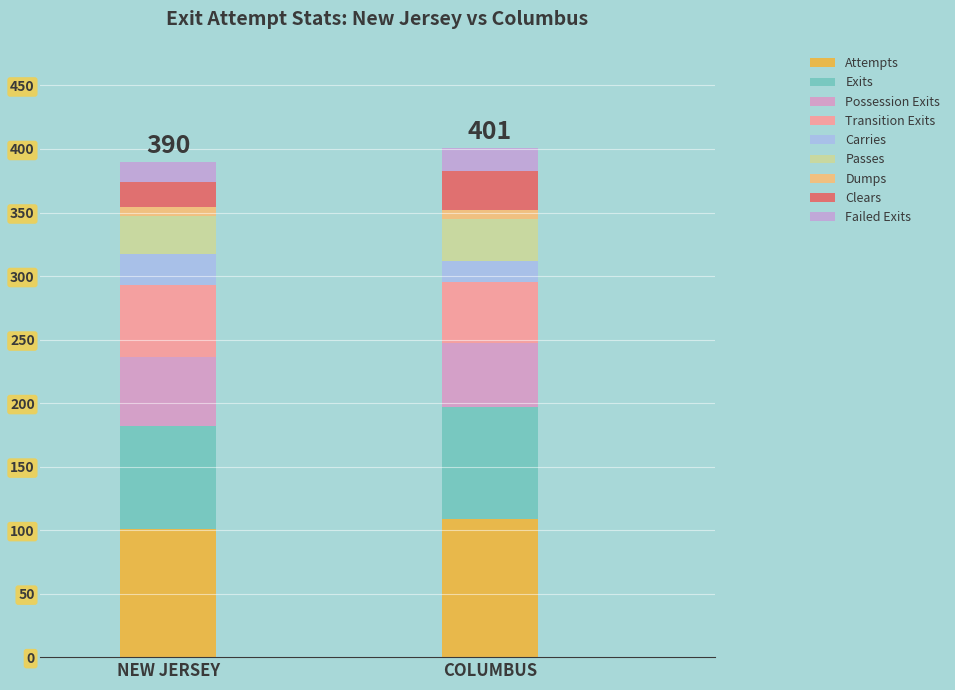

The value of Columbus at Possession Exits is 50. True or false?

True